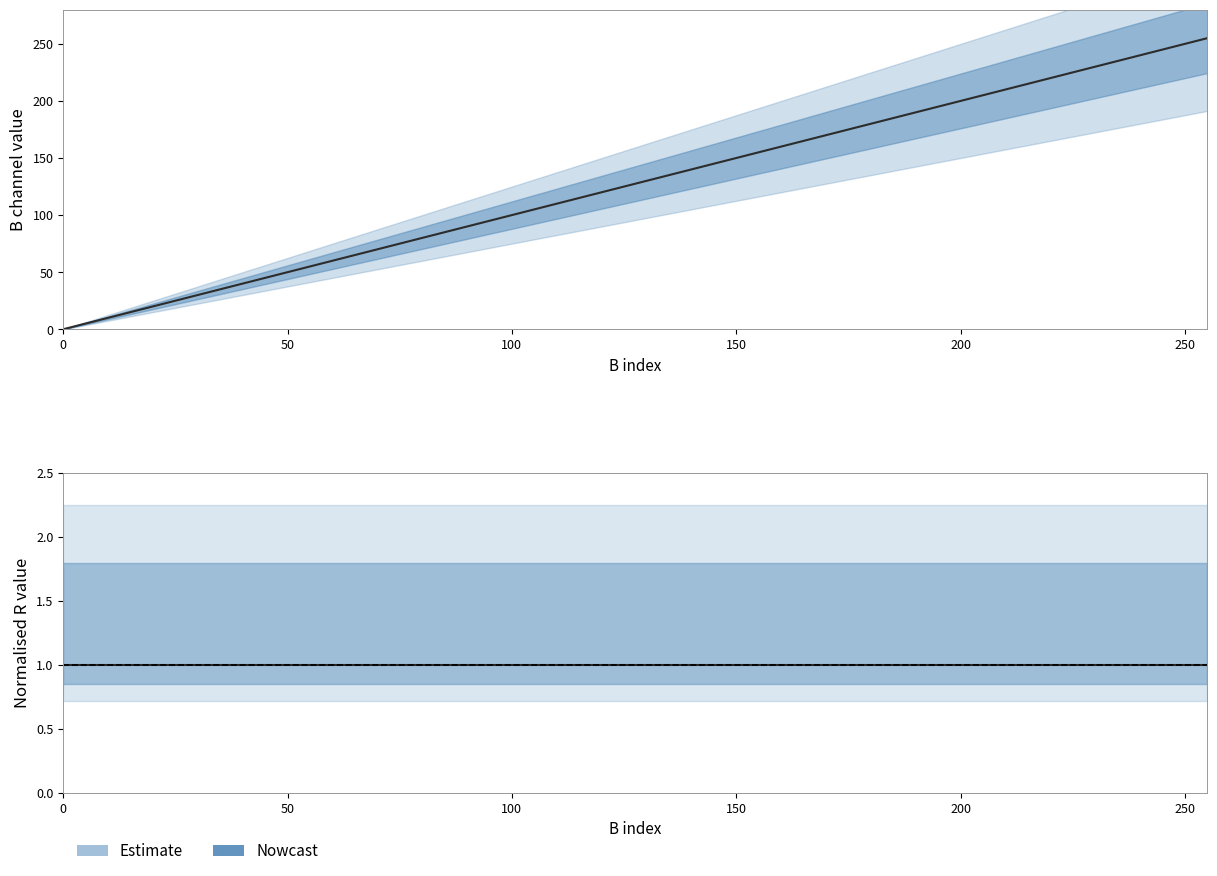

Does the chart have visible grid lines?

No